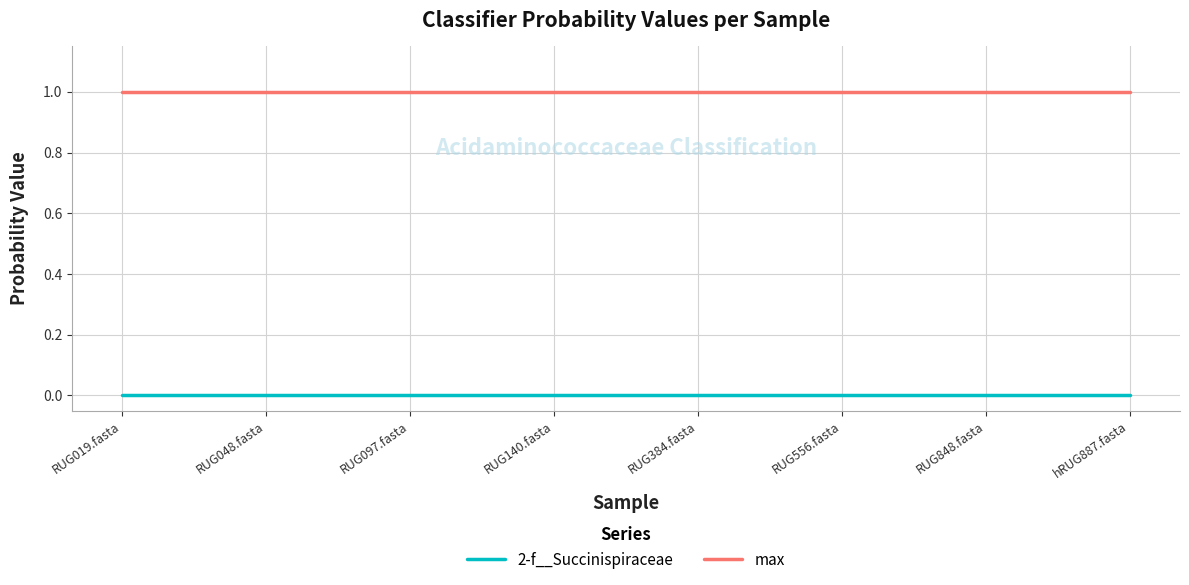

Rank the series by their average value, from lowest to highest.

2-f__Succinispiraceae, max